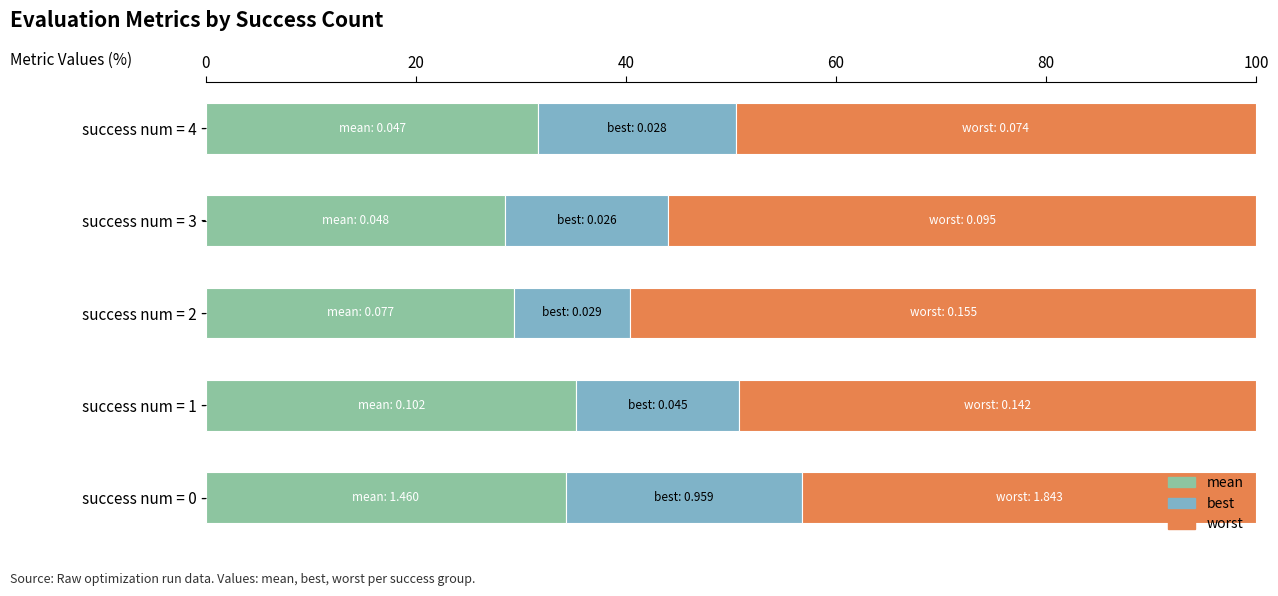

What is the difference between the maximum and minimum values in the mean series?

6.8